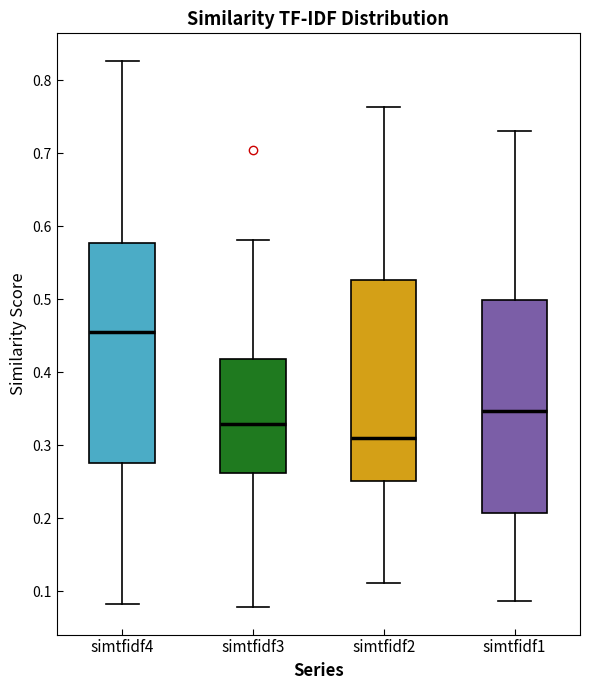

Reading left to right, read every box against the y-axis: the position of its median line, the range the box covers, and the ends of its whiskers. The values are not printed on the chart, so give them approximately, as read against the axis.

simtfidf4: median 0.45, box 0.28 to 0.58, whiskers 0.08 to 0.83
simtfidf3: median 0.33, box 0.26 to 0.42, whiskers 0.08 to 0.58
simtfidf2: median 0.31, box 0.25 to 0.53, whiskers 0.11 to 0.76
simtfidf1: median 0.35, box 0.21 to 0.50, whiskers 0.09 to 0.73